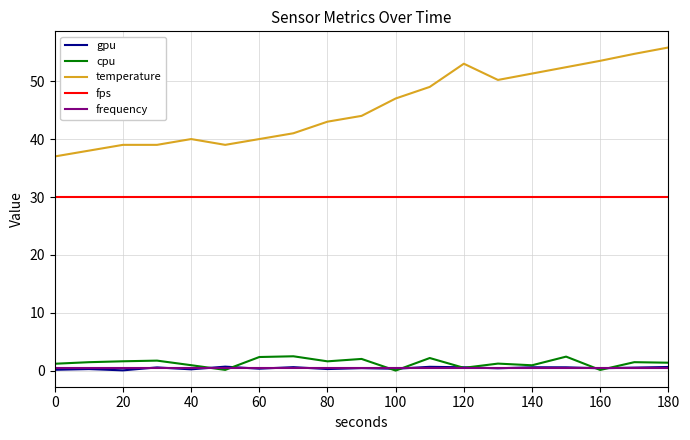

Which series has the widest spread of values?

temperature